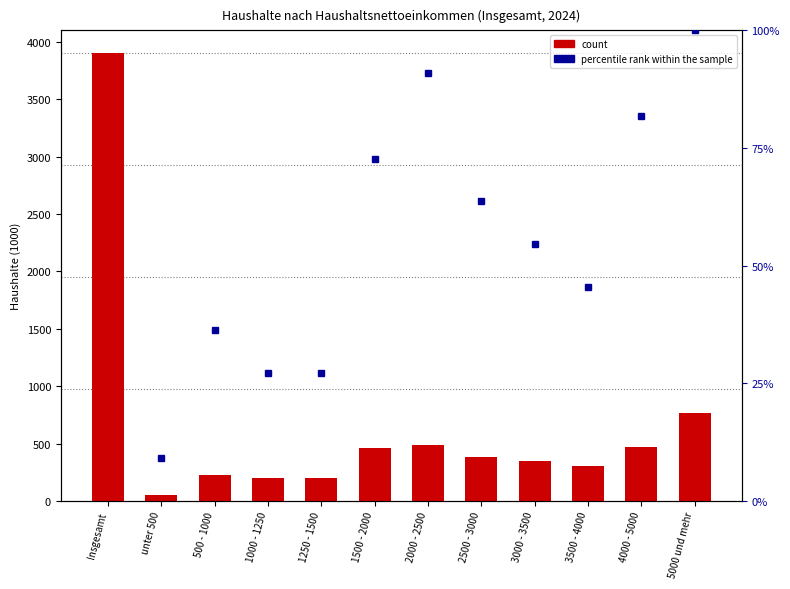

What is the sum of all values?

7810